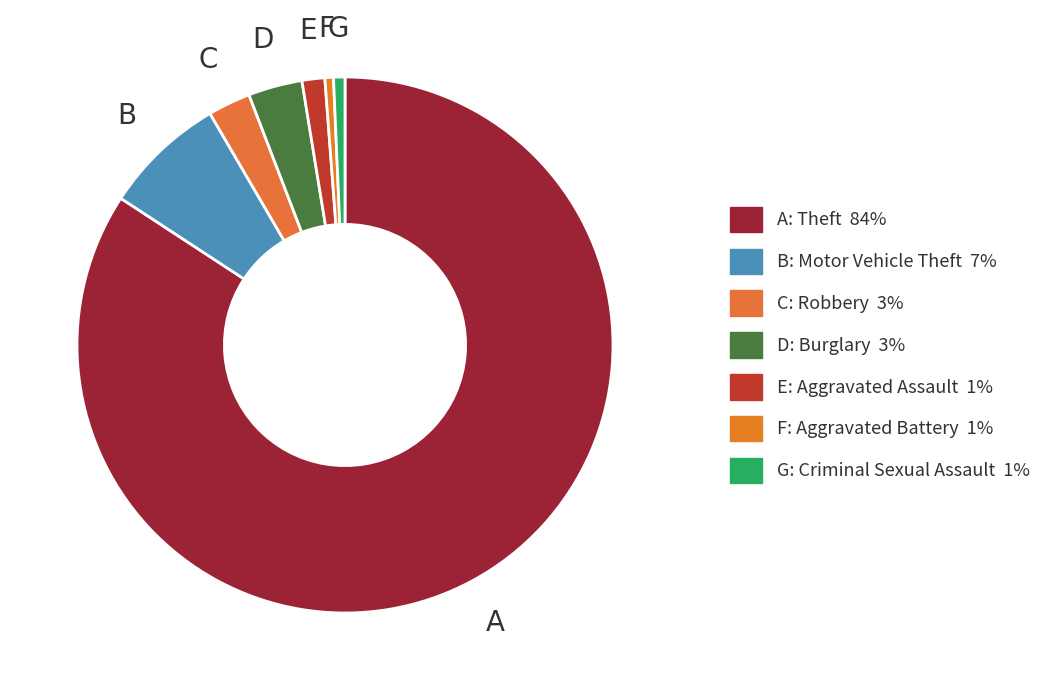

Which category accounts for the majority?

Theft